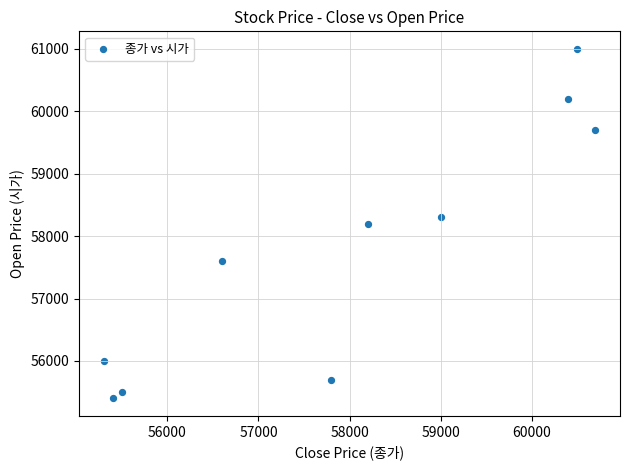

What is the range of X values (max minus min)?

5400